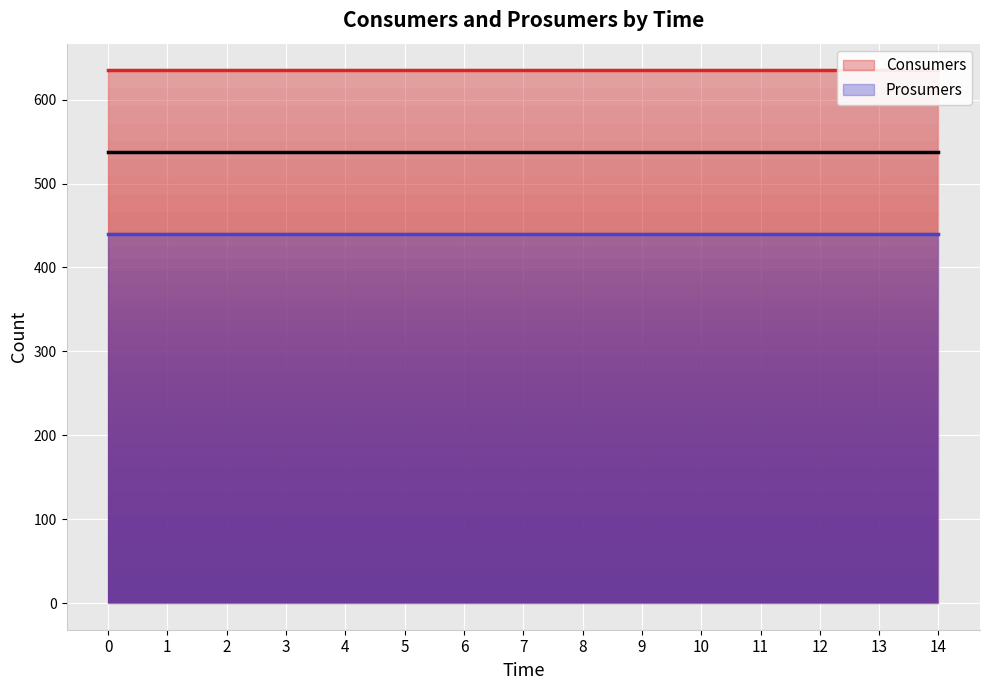

List the labels in order of Consumers value, smallest first.

0, 1, 2, 3, 4, 5, 6, 7, 8, 9, 10, 11, 12, 13, 14